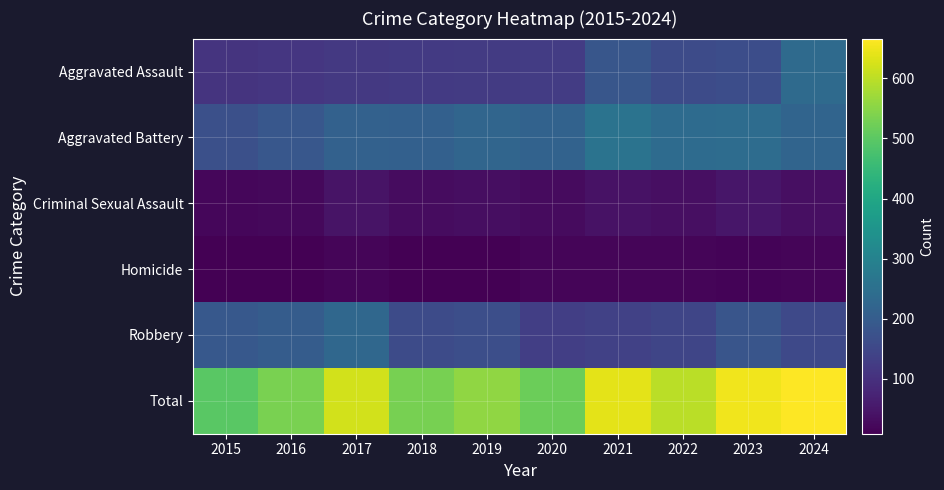

What is the difference between the highest and lowest values at 2020?

502